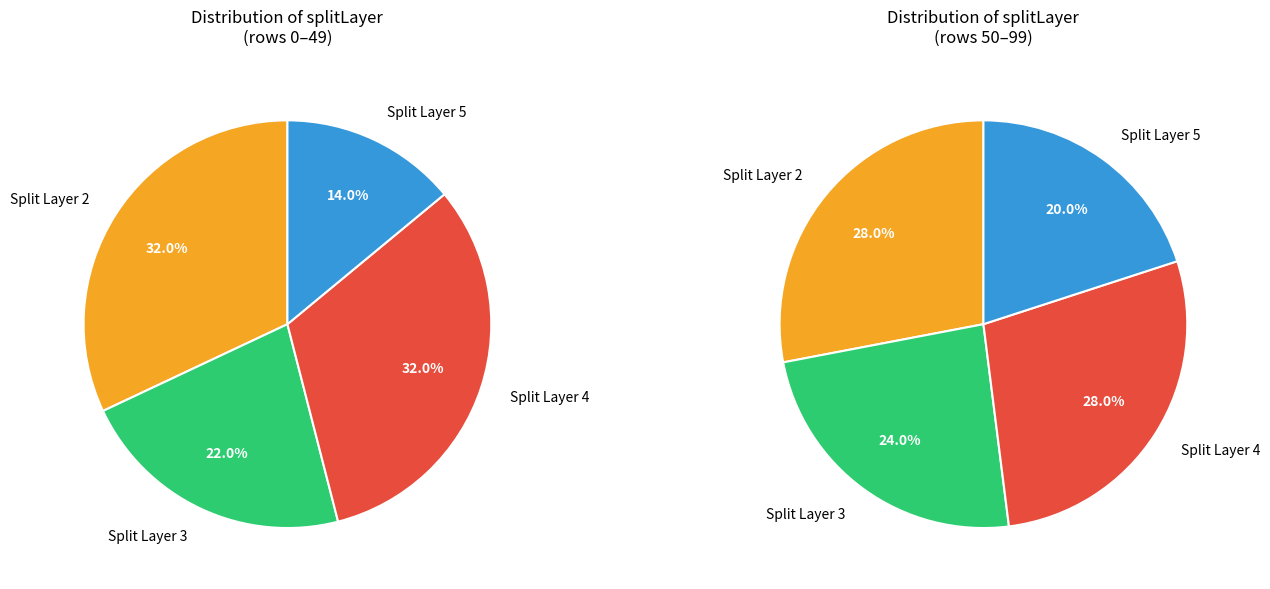

True or false: splitLayer 3 accounts for 34% of the total.

False